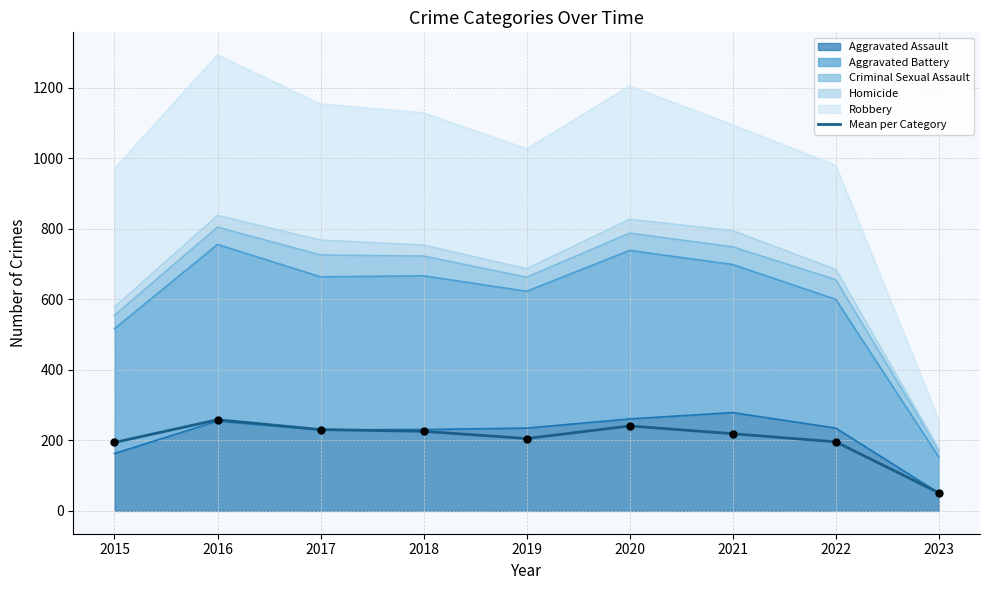

What is the ratio of the value at 2021 to the value at 2020?

0.9